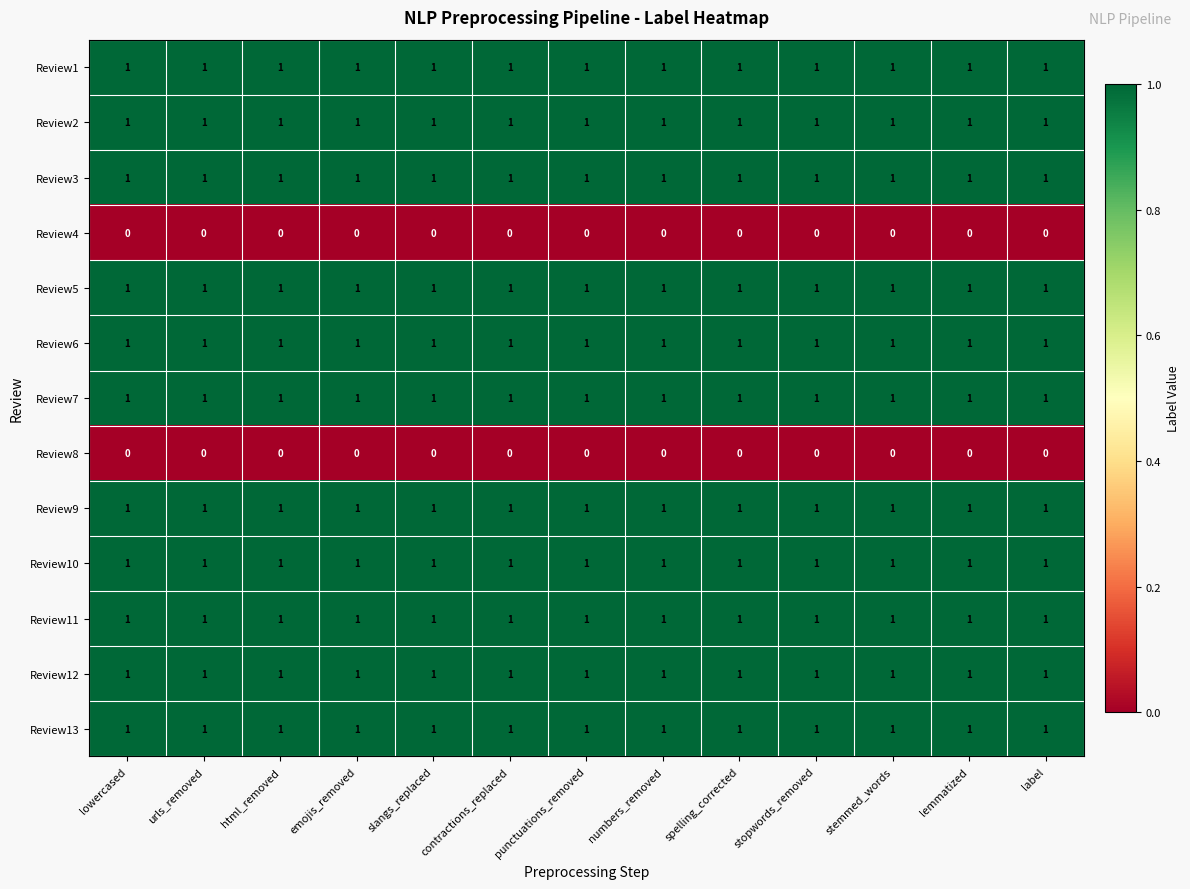

What is the sum of all Review10 values?

13